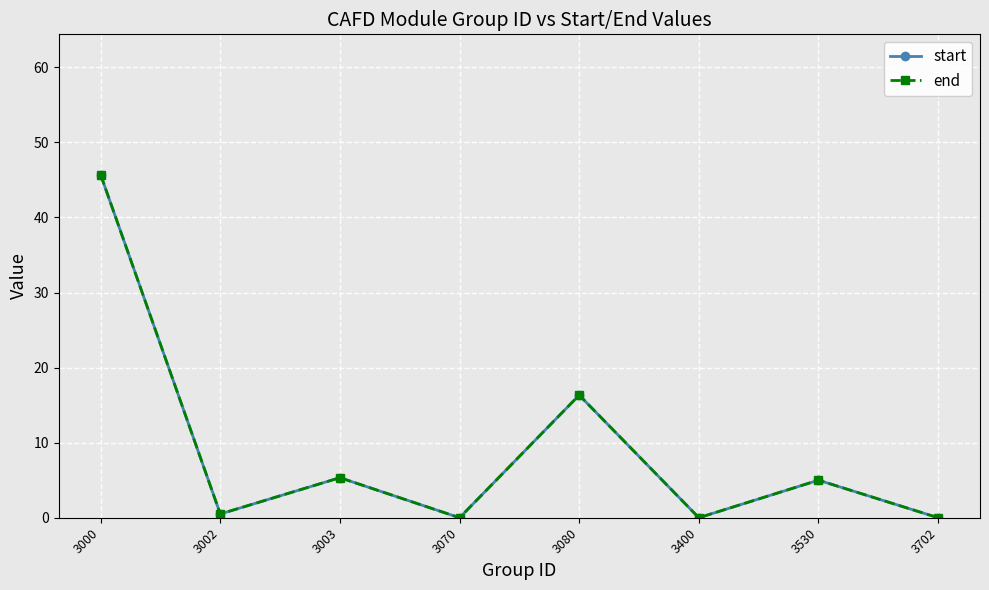

Is this an area chart (filled region under the line)?

No